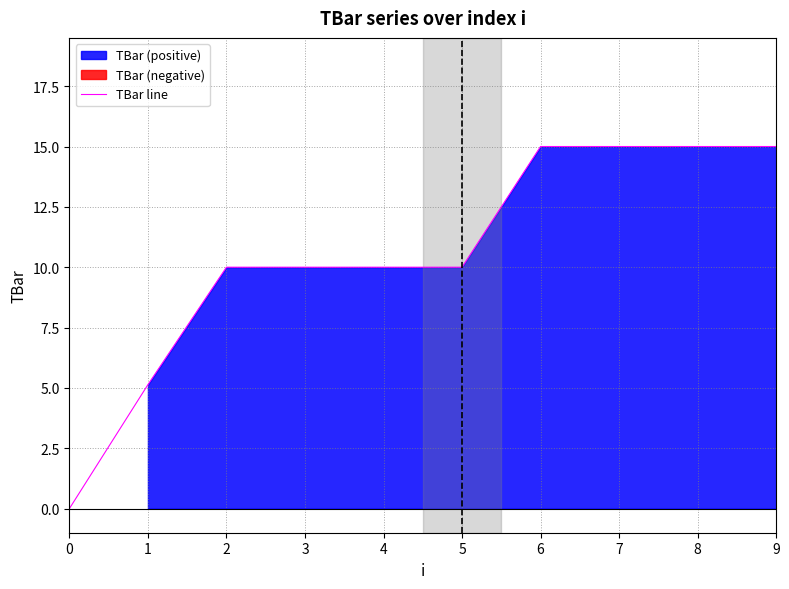

What is the greatest value displayed?

15.0